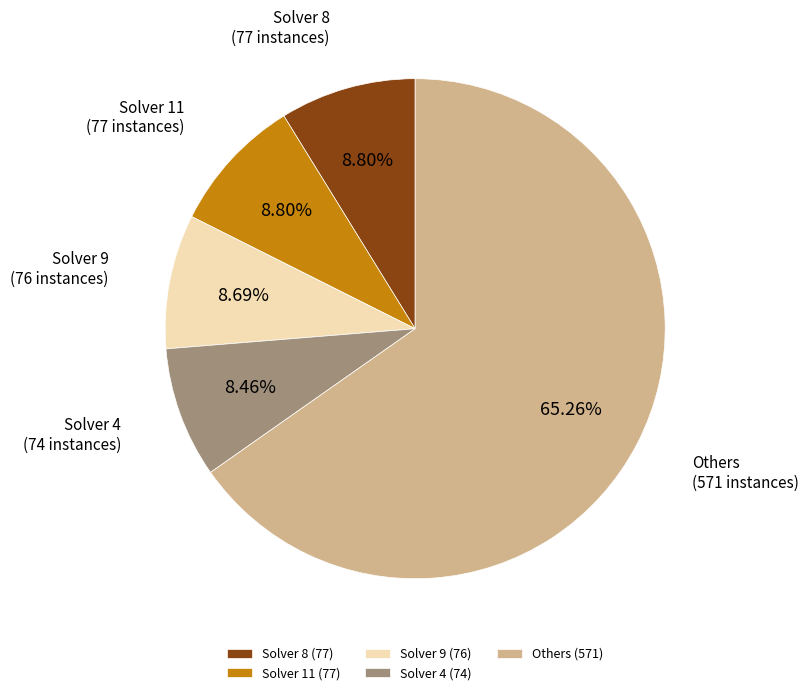

Count the number of slices in the pie.

5